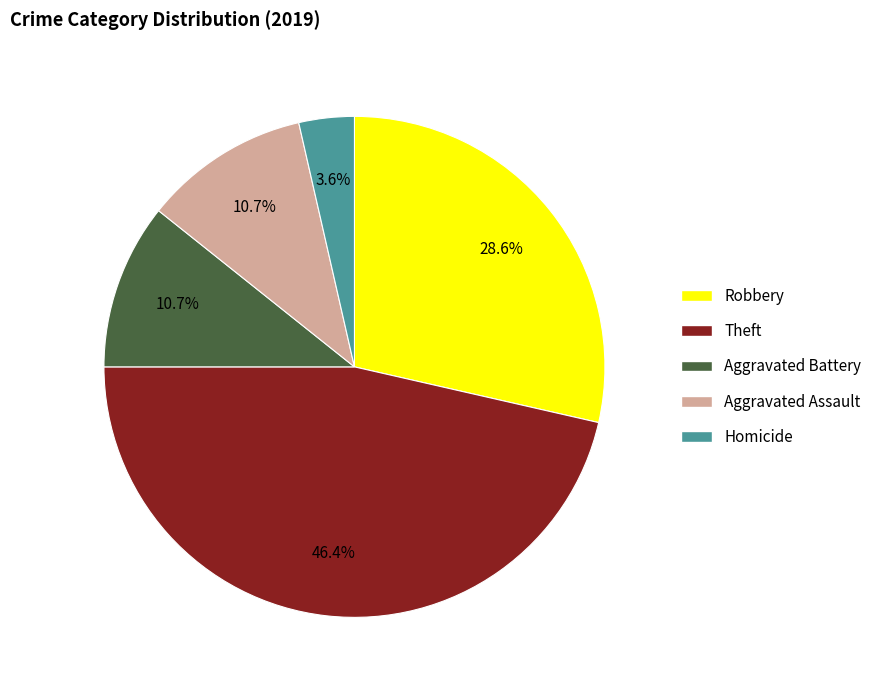

To the nearest percent, what is the average slice percentage?

20%